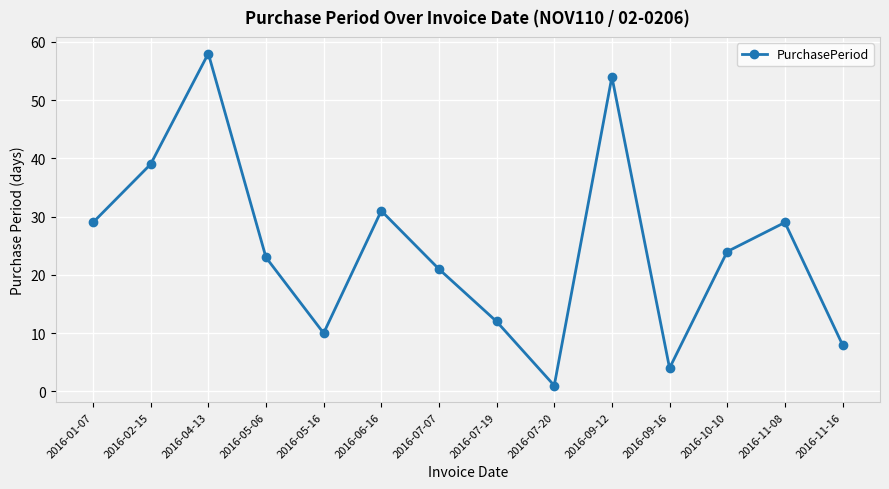

How many interior local peaks (higher than both neighbors) does the data have?

4